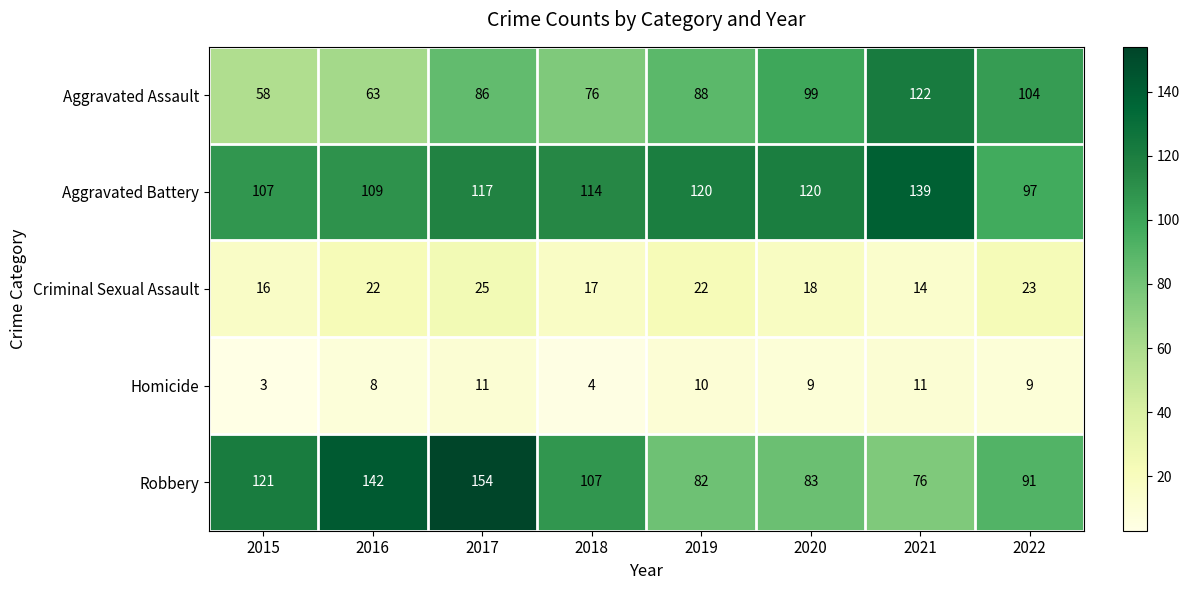

Count the number of data series in this chart.

5